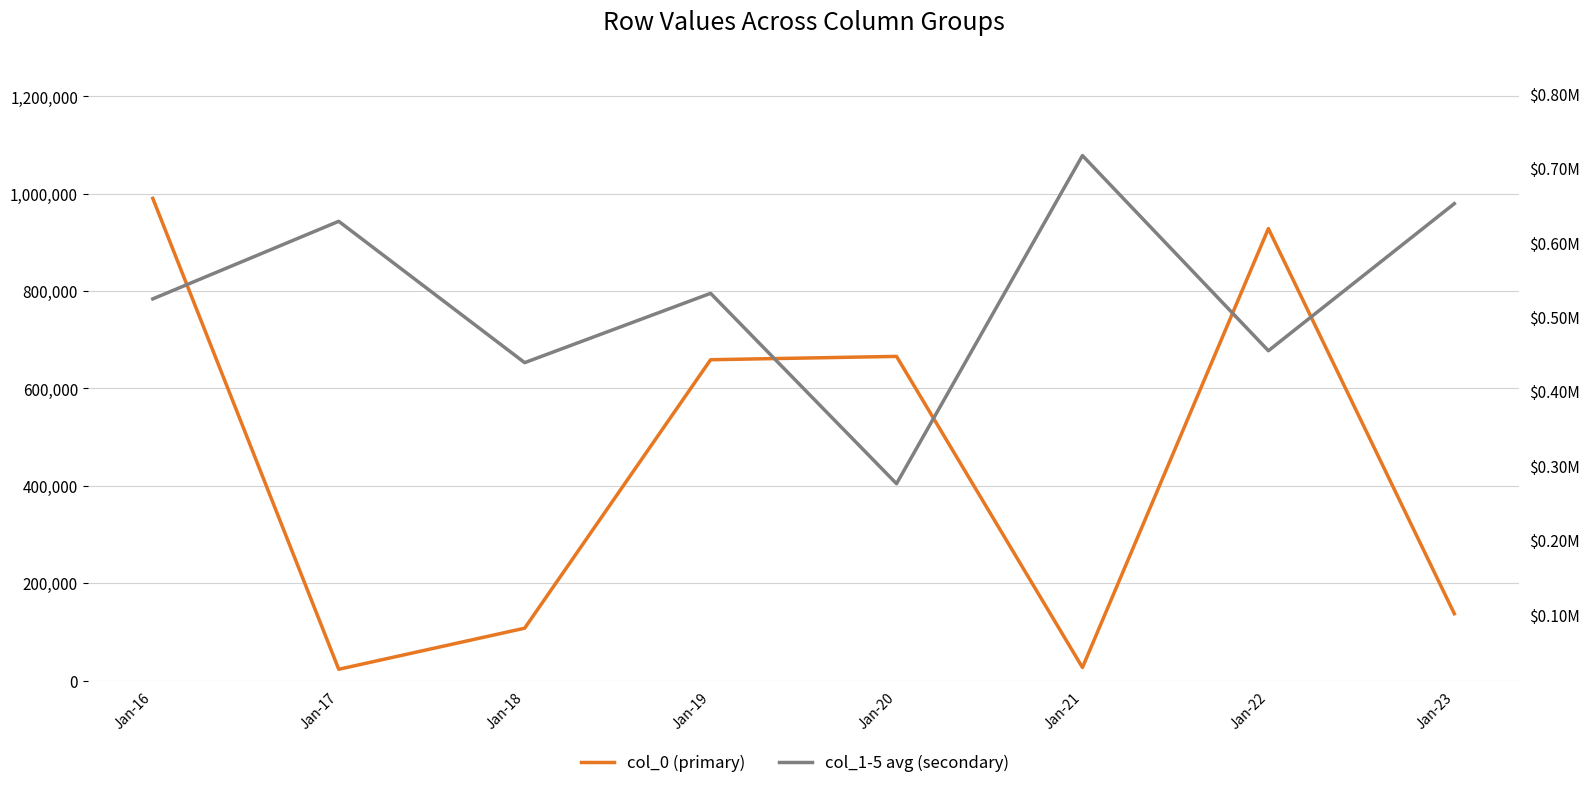

What are all the series names shown in the legend?

col_0 (primary), col_1-5 avg (secondary)